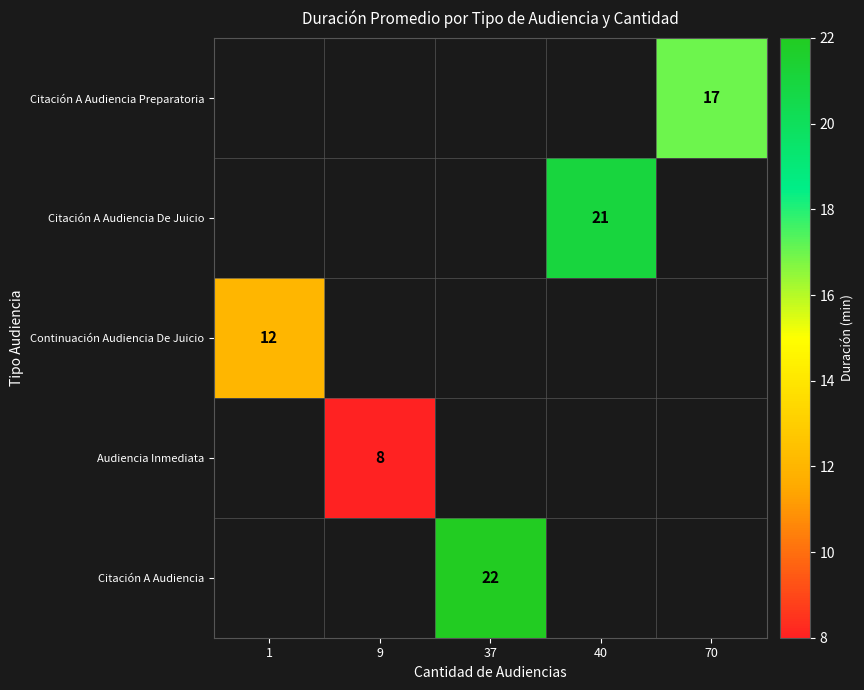

The Citación A Audiencia series shows 35 at 37. True or false?

False